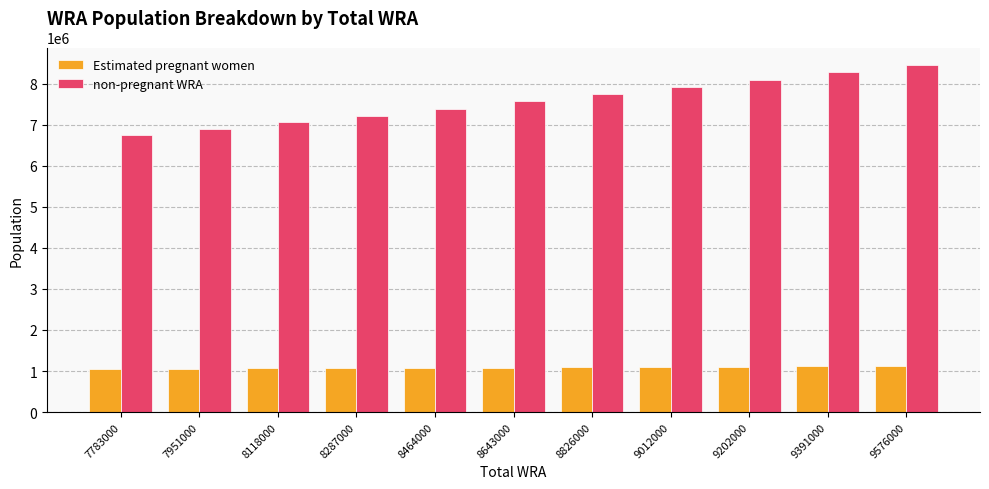

Which category has the highest value across all series?

9576000